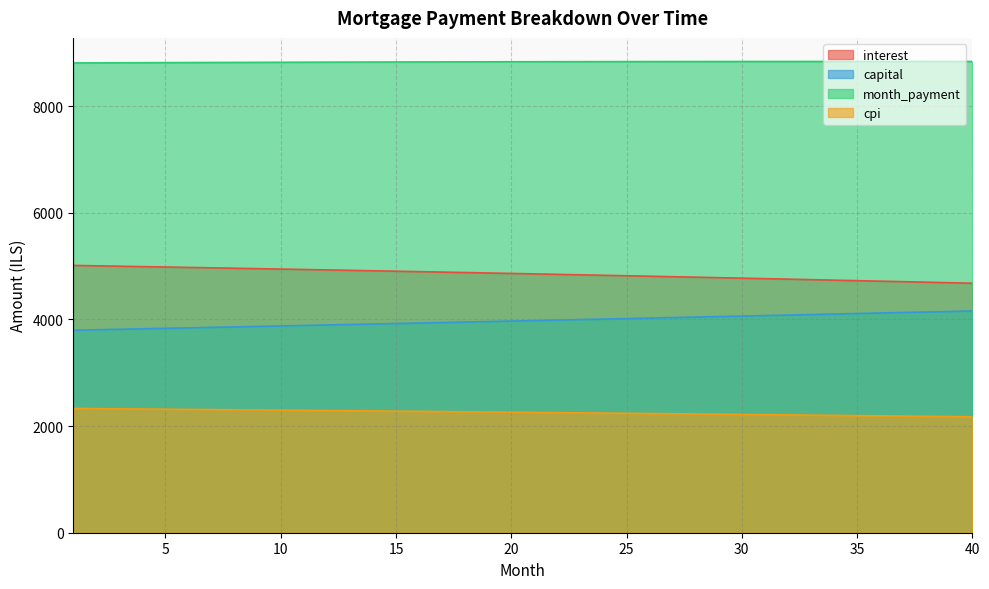

Is the value of capital at 29 greater than the value of interest at 32?

No